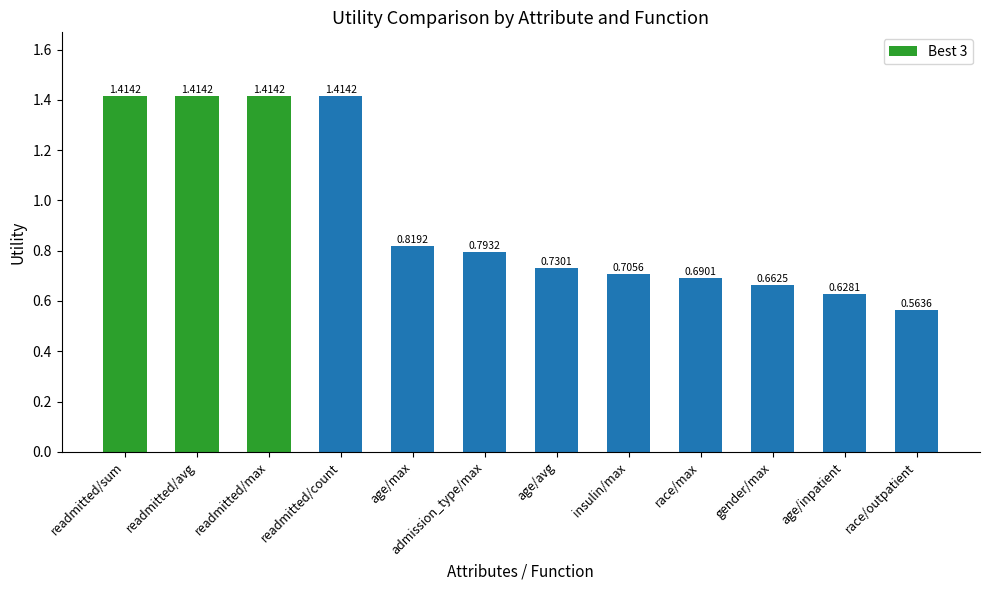

Does the chart contain any negative values?

No